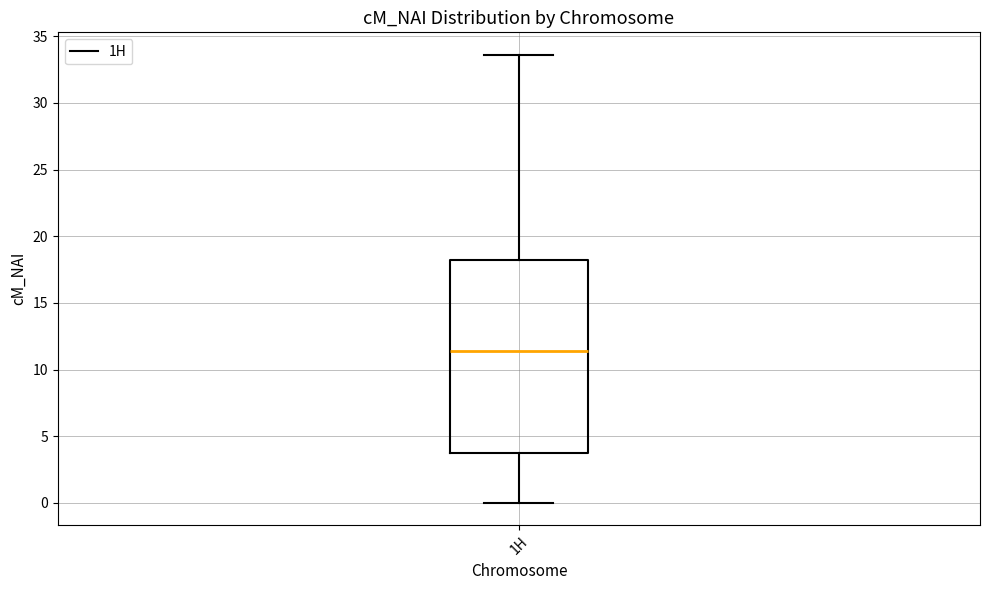

Where does the upper whisker of the box for 1H end on the y-axis? The values are not printed on the chart, so give them approximately, as read against the axis.

33.5